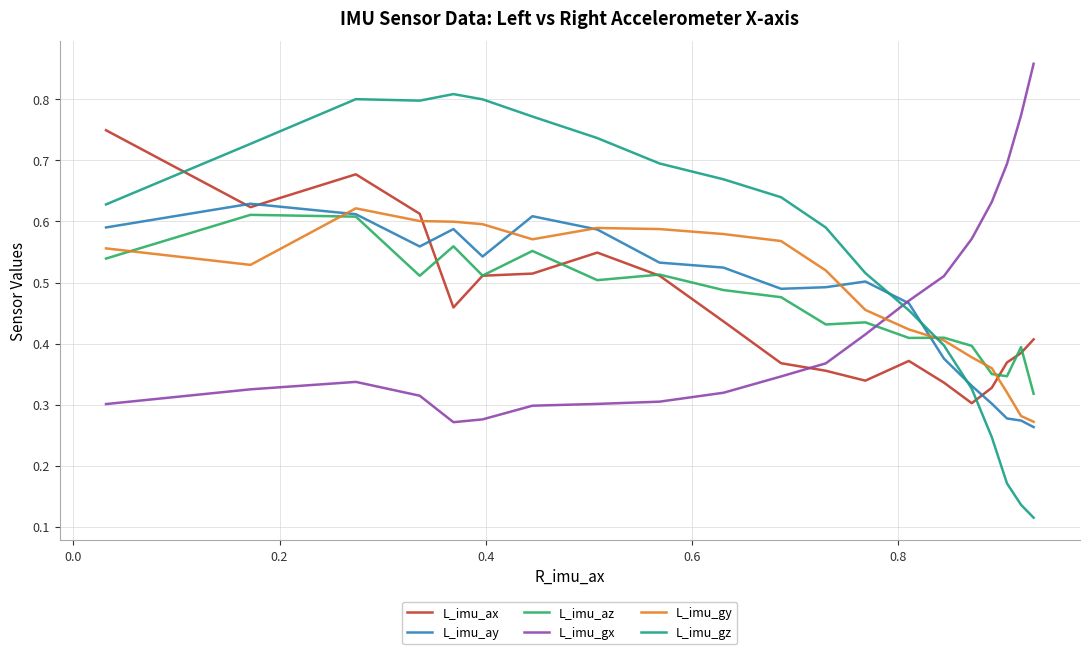

How many times do L_imu_gz and L_imu_az cross each other?

1